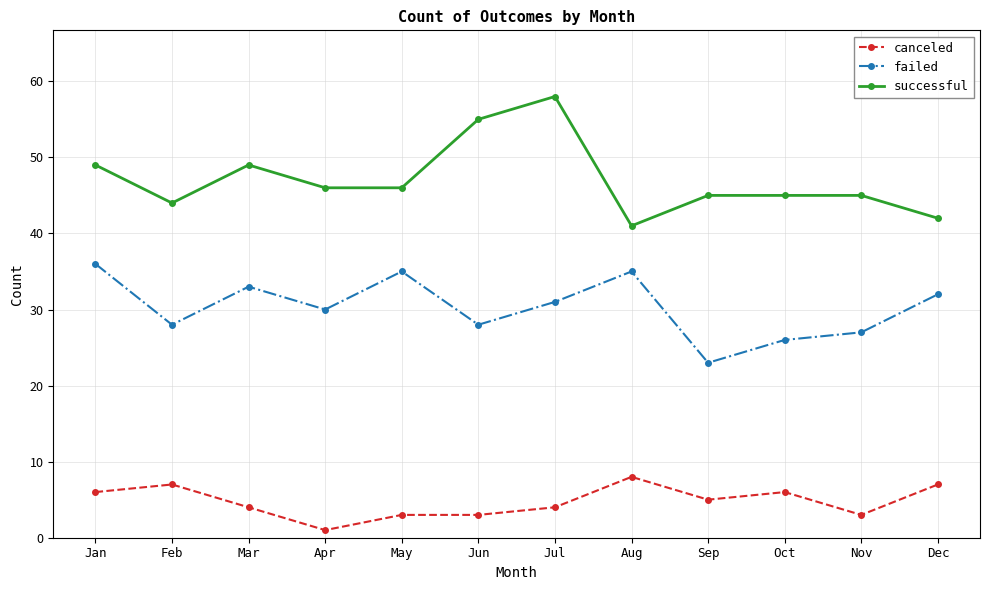

What is the difference between the highest and lowest values at Apr?

45